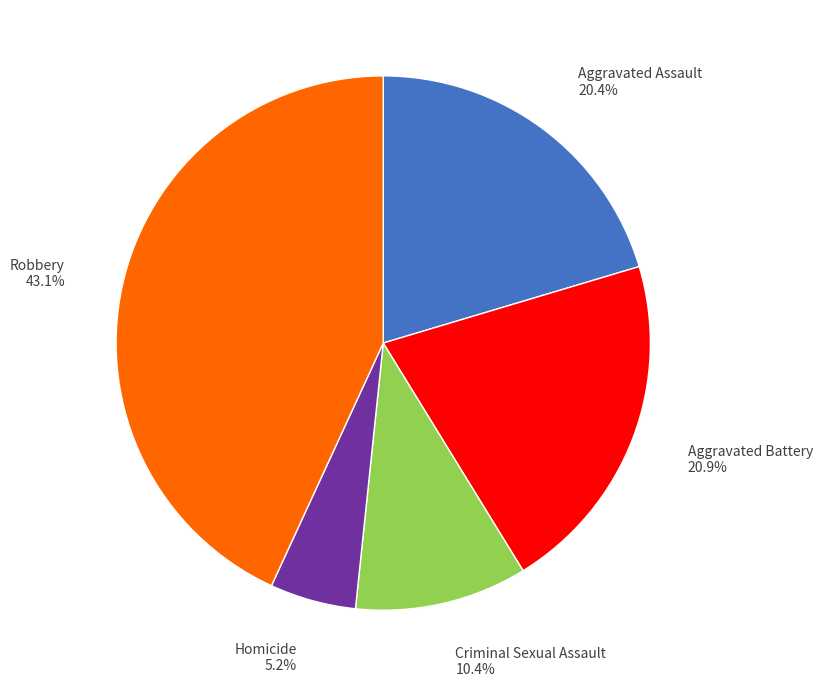

To the nearest percent, what is the difference between the Homicide and Aggravated Assault slice percentages?

15%